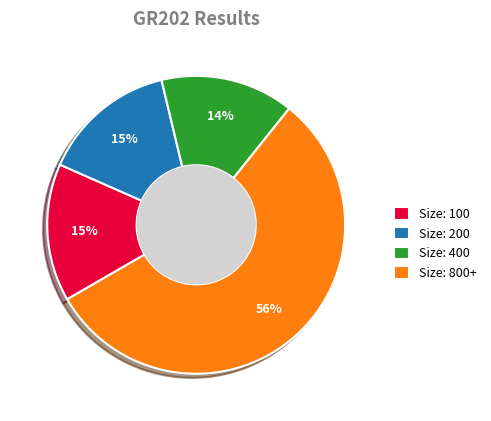

Which slice is the largest?

Size: 800+